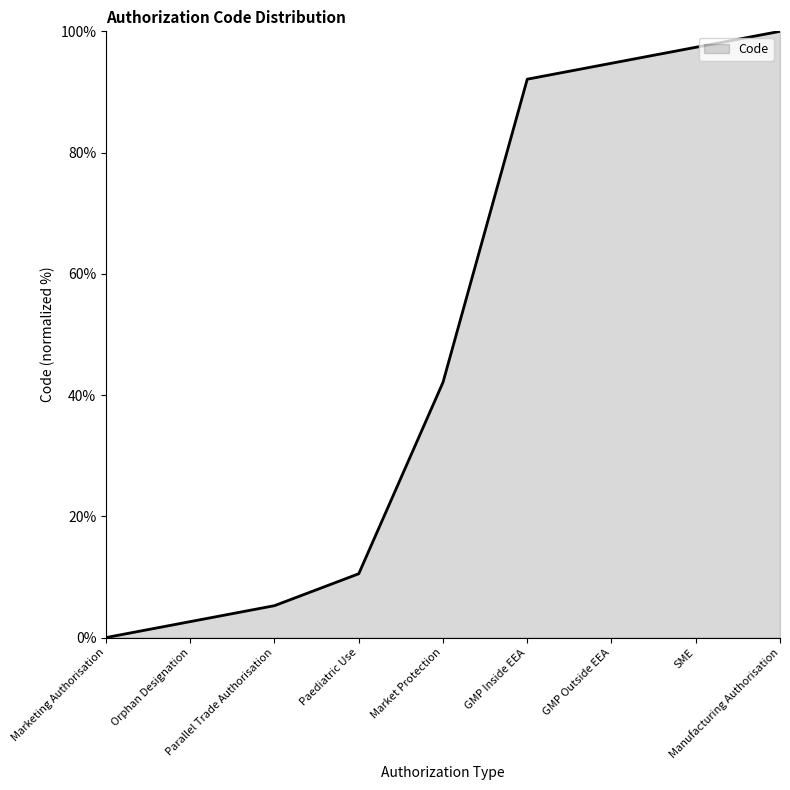

What is the difference between the values at Parallel Trade Authorisation and Market Protection?

36.8